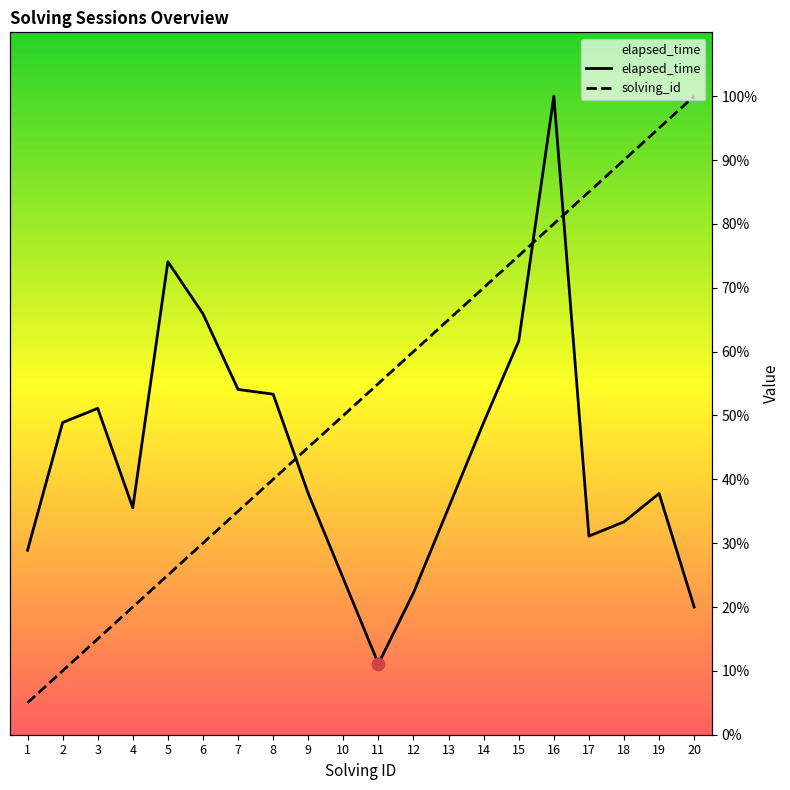

What is the total value across all series at 9?

82.8